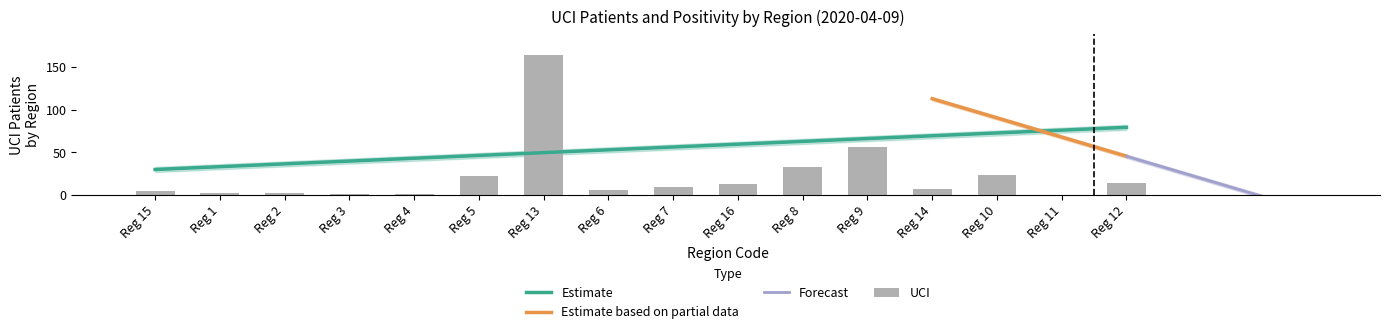

How many bars are there in total?

16